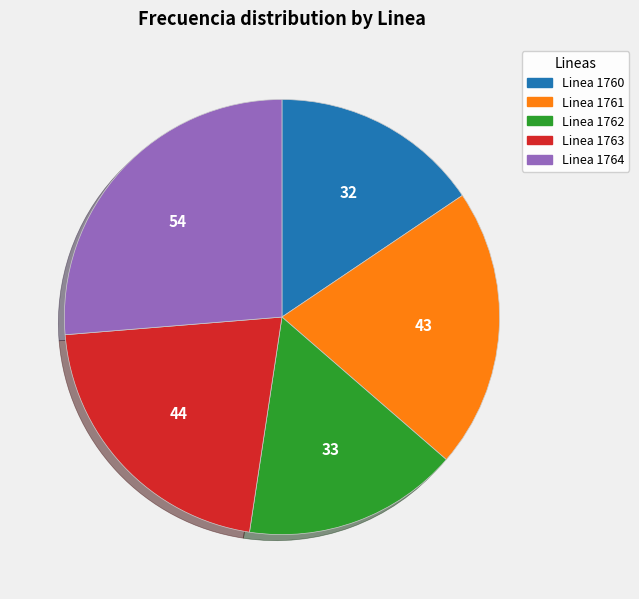

Which has a higher value, Linea 1761 or Linea 1760?

Linea 1761